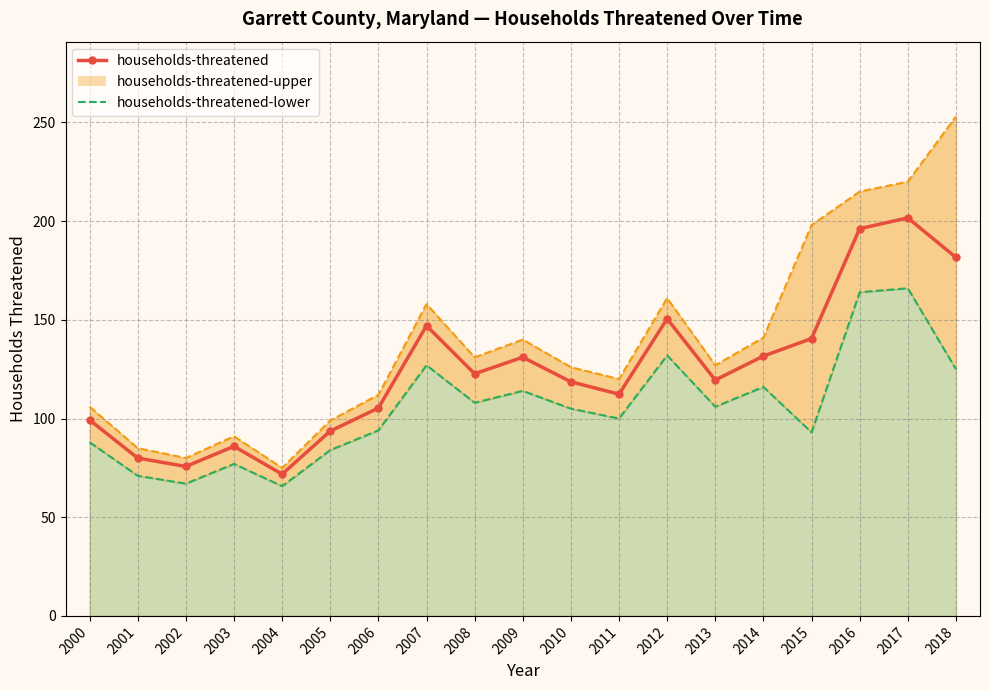

What is the difference between the maximum and minimum values?

129.8